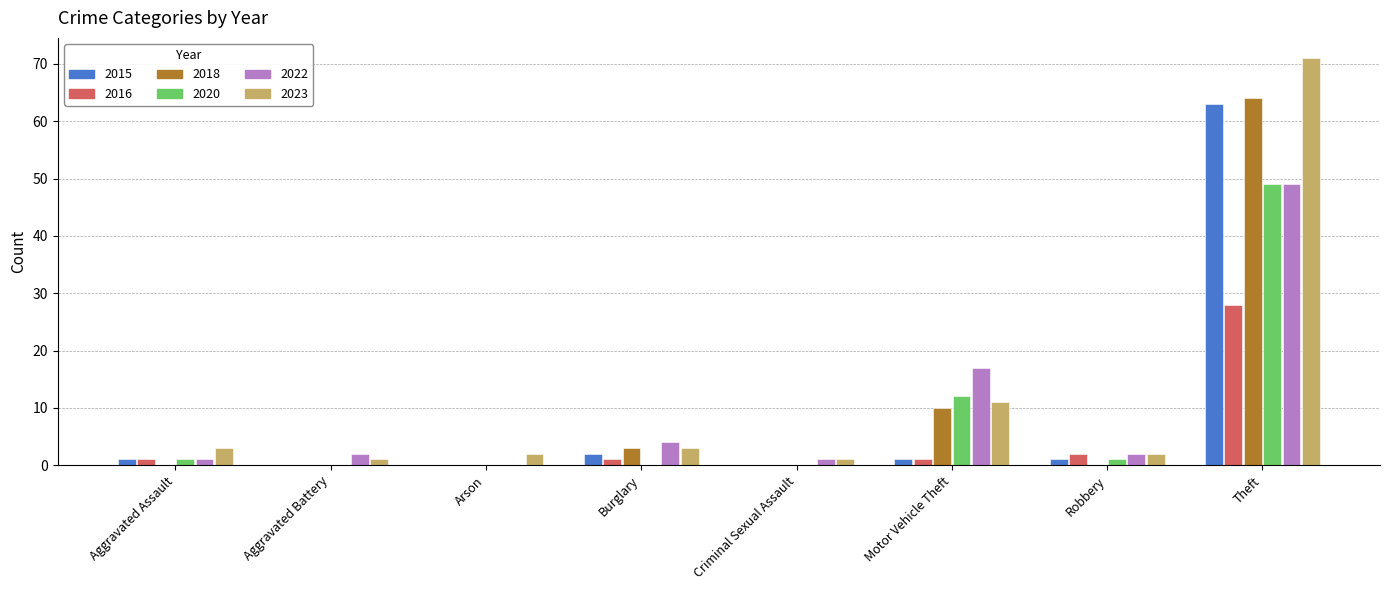

What is the maximum value shown in the chart?

71